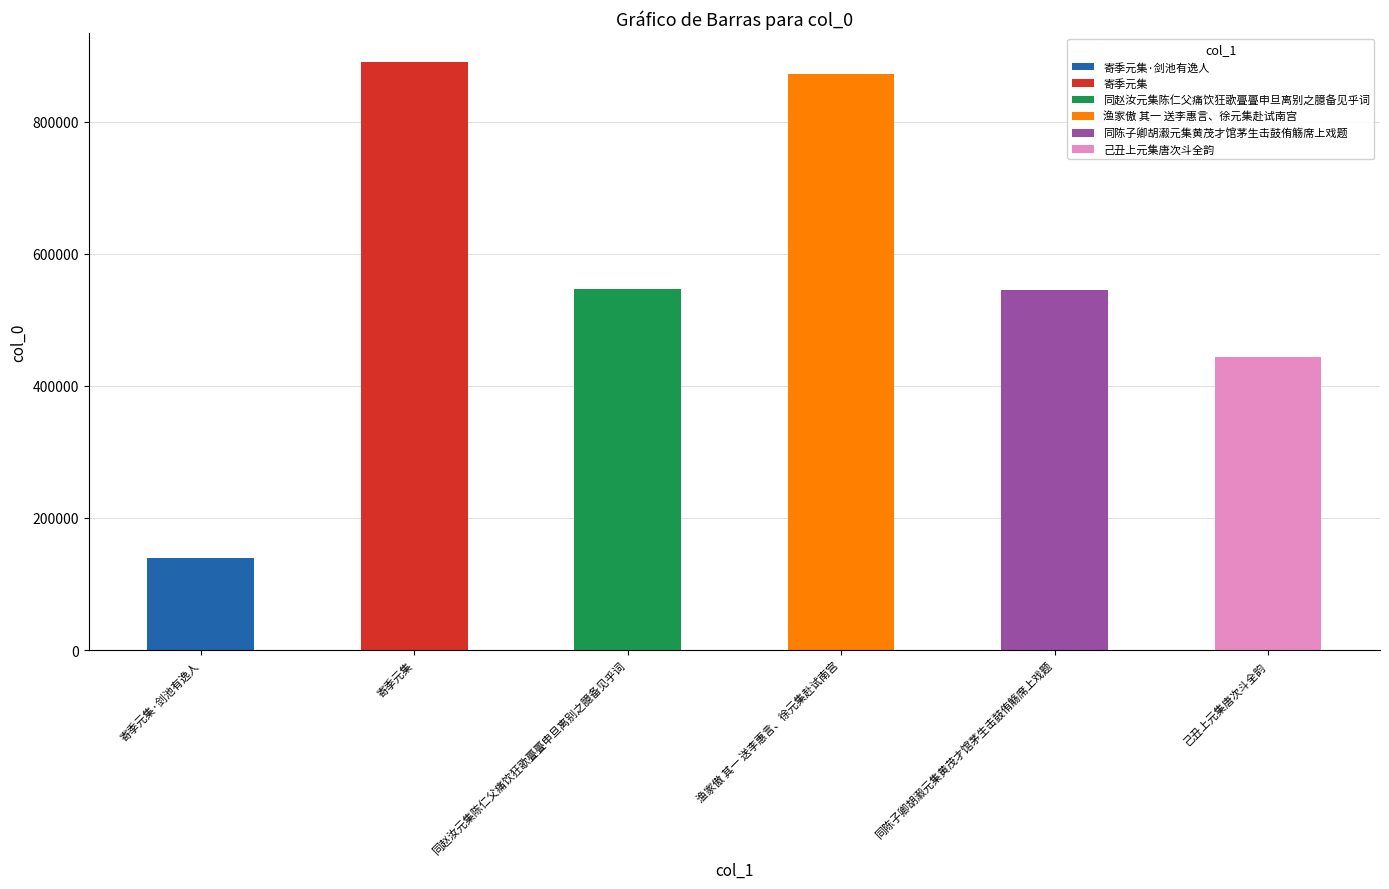

What is the label of the 6th bar from the left?

己丑上元集唐次斗全韵